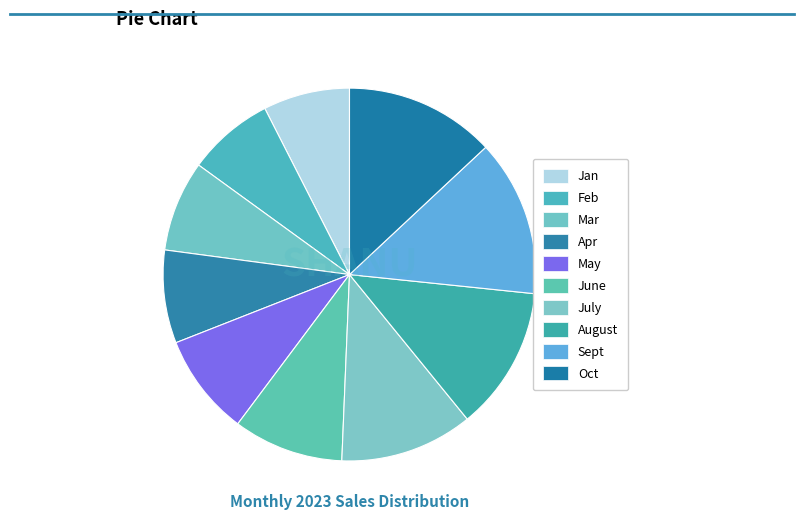

How many slices are in this pie chart?

10